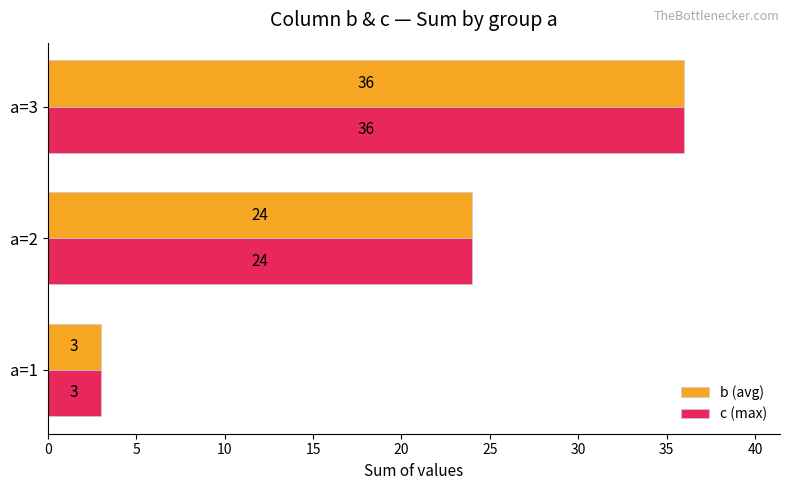

At which label is b (avg) closest to 19?

a=2